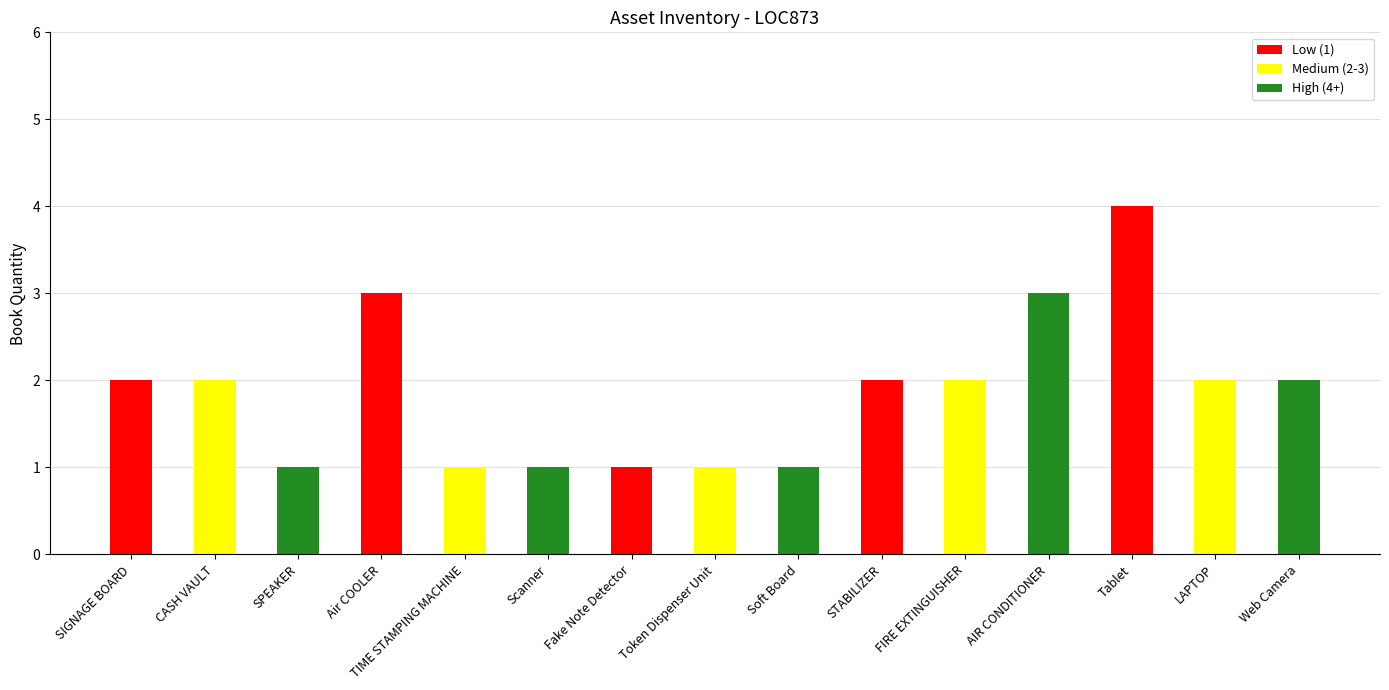

What is the difference between the maximum and minimum values?

3